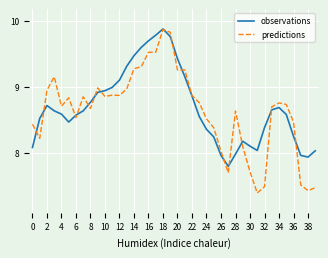

What is the lowest value of the observations series?

7.8